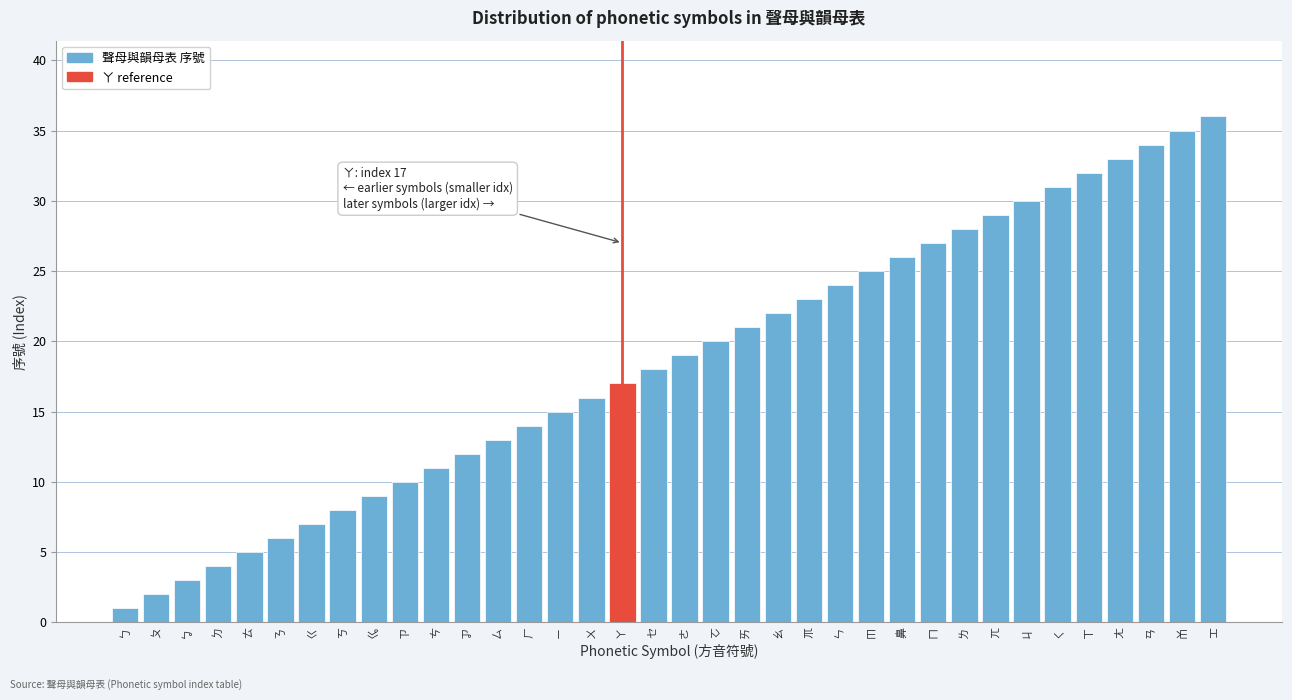

Rank the categories by value from lowest to highest.

ㄅ, ㄆ, ㆠ, ㄉ, ㄊ, ㄋ, ㄍ, ㄎ, ㆣ, ㄗ, ㄘ, ㆡ, ㄙ, ㄏ, ㄧ, ㄨ, ㄚ, ㆤ, ㄜ, ㆦ, ㄞ, ㄠ, ㆭ, ㄣ, ㆬ, 鼻, ㄇ, ㄌ, ㄫ, ㄐ, ㄑ, ㄒ, ㄤ, ㄢ, ㆰ, ㆲ